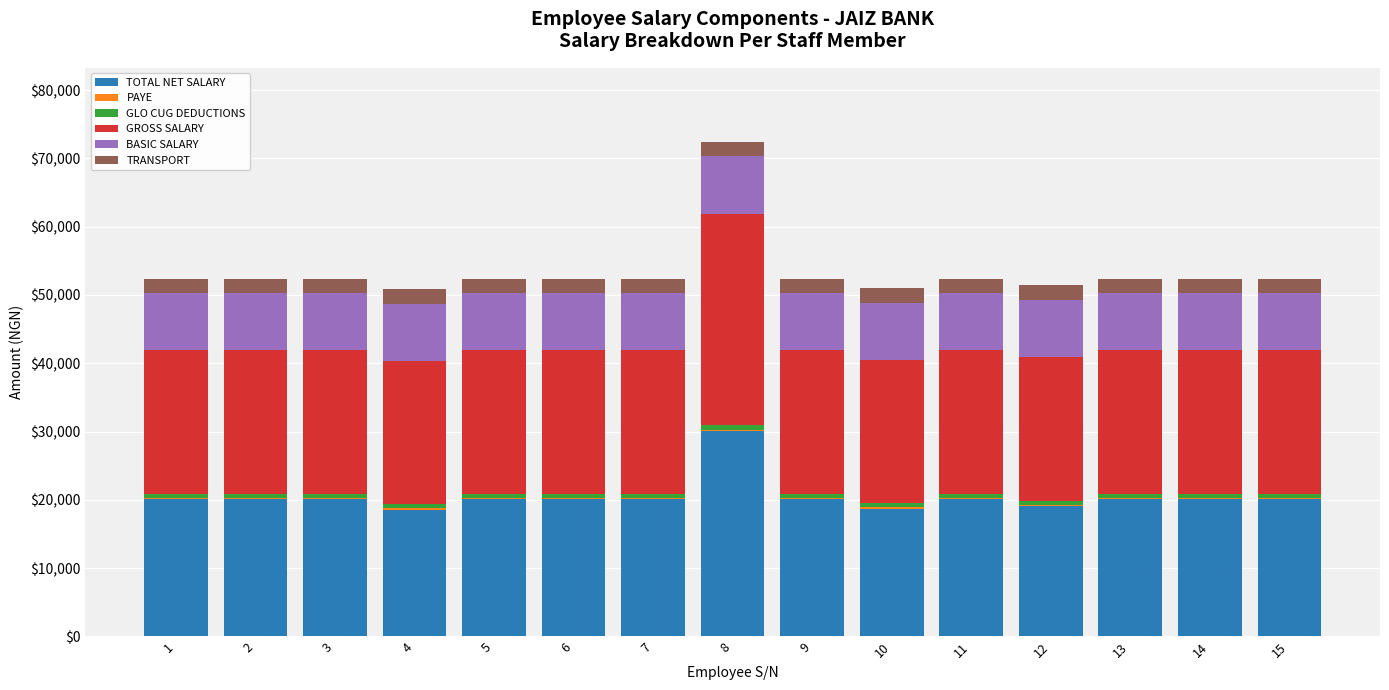

What is the highest value of the TOTAL NET SALARY series?

30090